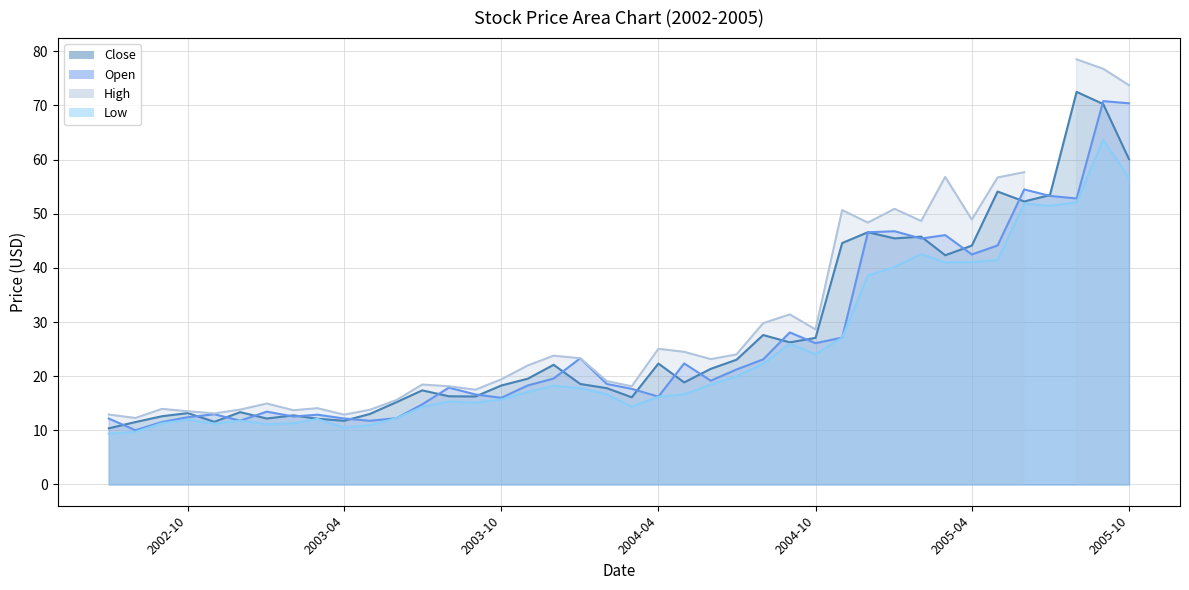

Does the chart display data point markers on the line(s)?

No